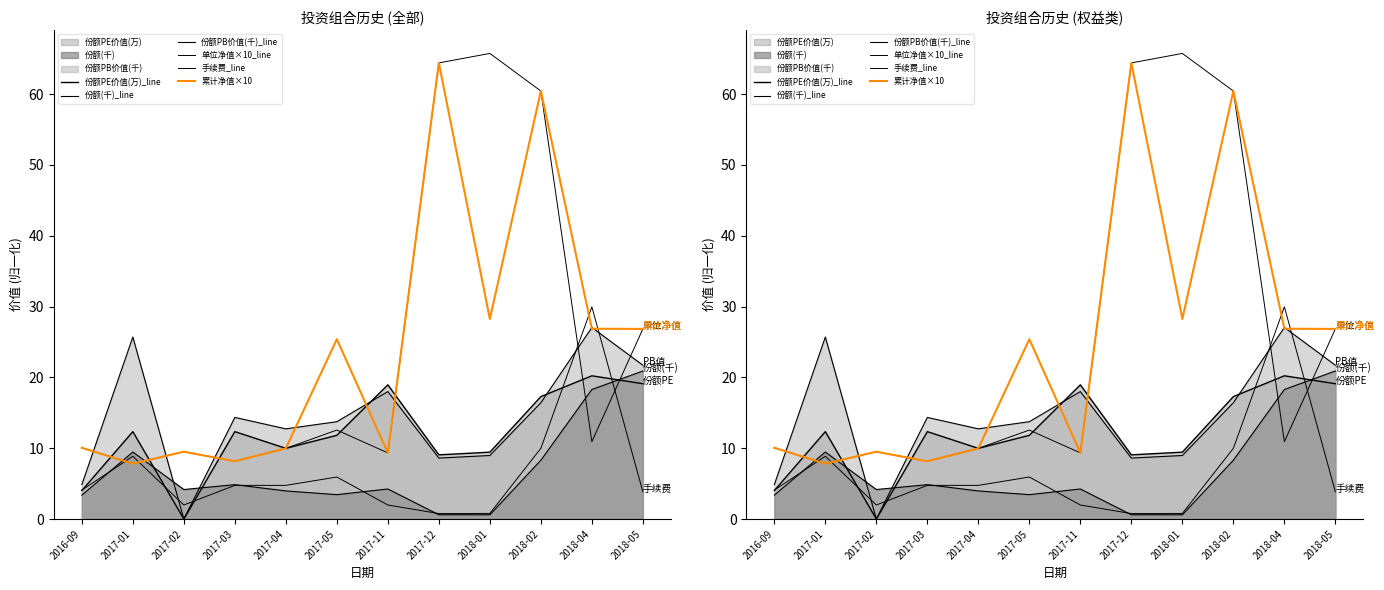

The value of 份额PB价值(千)_line at 2016-09 is 1.0. True or false?

False